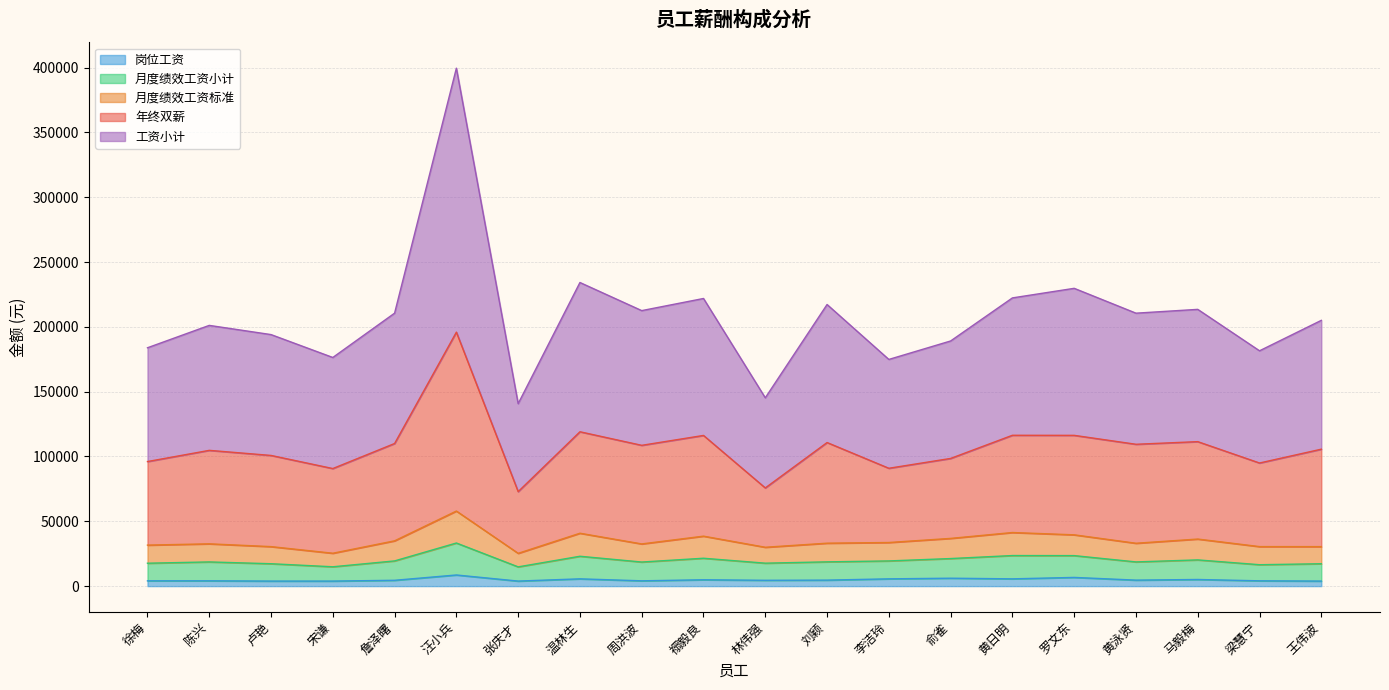

What is the total value across all series at 詹泽曙?

210571.6